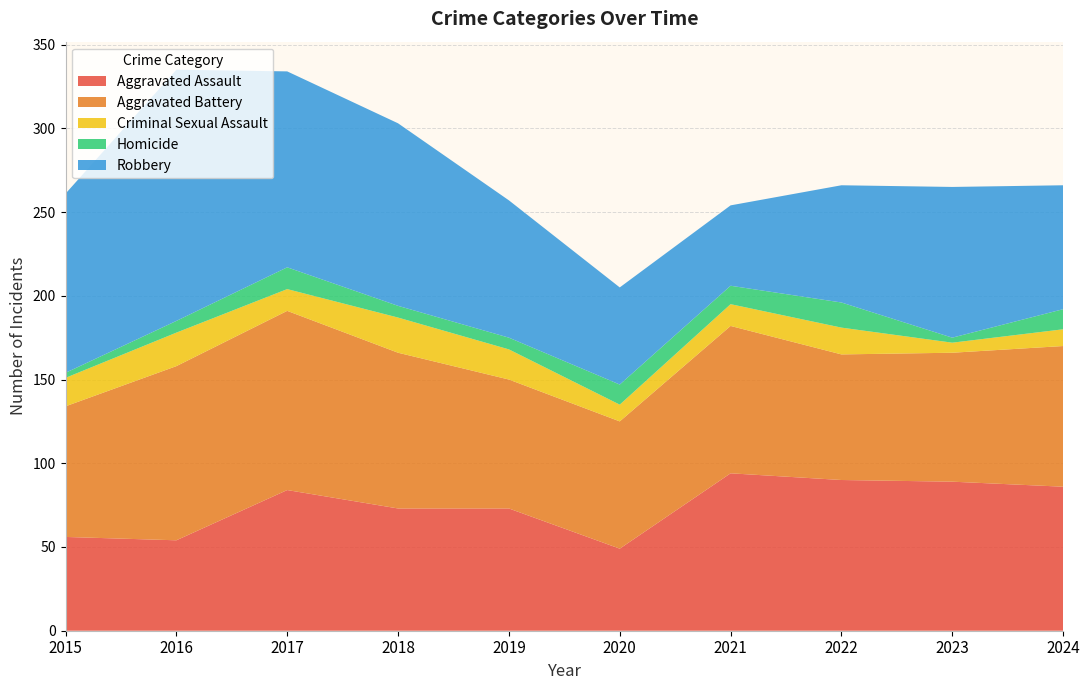

Reading left to right, what are all the values shown in this chart?

Aggravated Assault: 2015=56	2016=54	2017=84	2018=73	2019=73	2020=49	2021=94	2022=90	2023=89	2024=86
Aggravated Battery: 2015=78	2016=104	2017=107	2018=93	2019=77	2020=76	2021=88	2022=75	2023=77	2024=84
Criminal Sexual Assault: 2015=17	2016=20	2017=13	2018=21	2019=18	2020=10	2021=13	2022=16	2023=6	2024=10
Homicide: 2015=3	2016=7	2017=13	2018=7	2019=7	2020=12	2021=11	2022=15	2023=3	2024=12
Robbery: 2015=107	2016=150	2017=117	2018=109	2019=82	2020=58	2021=48	2022=70	2023=90	2024=74